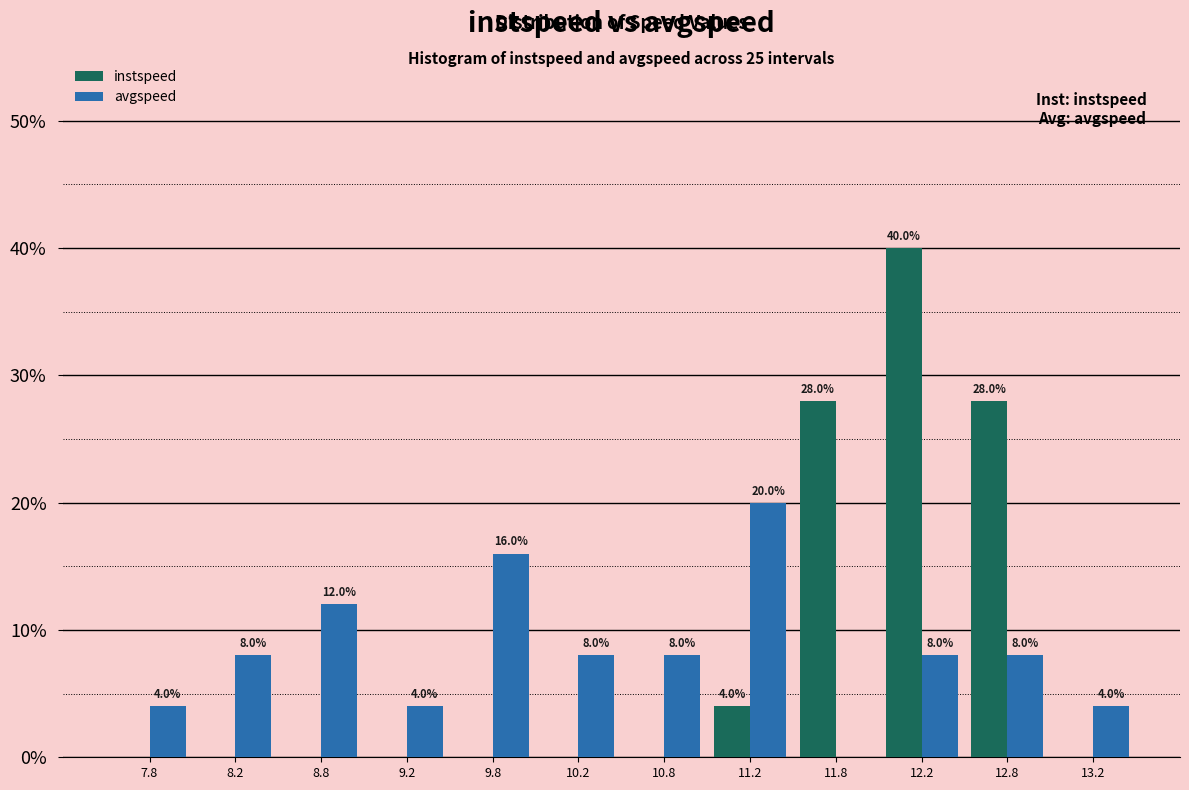

In the avgspeed series, which range on the x-axis has the tallest bar?

11.0 to 11.5